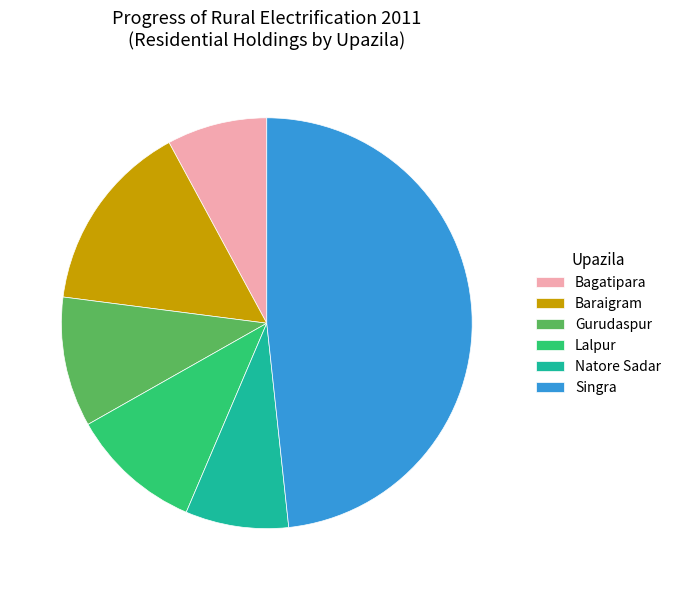

Combined, do Singra and Lalpur account for over 50%?

Yes